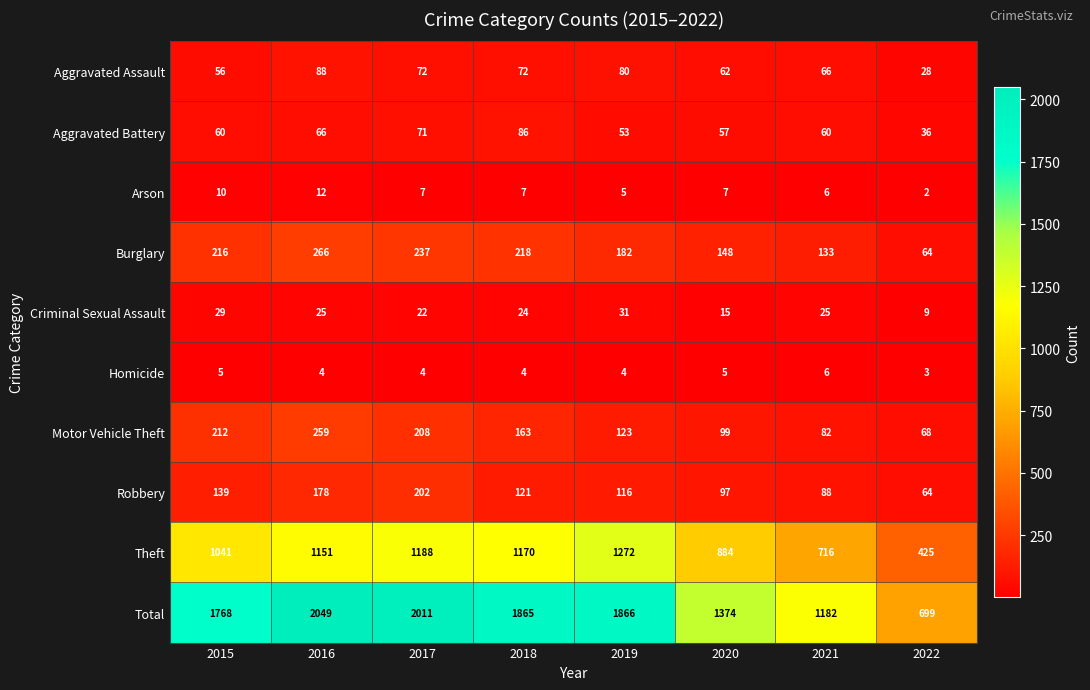

Which series has the largest range (max minus min)?

Total